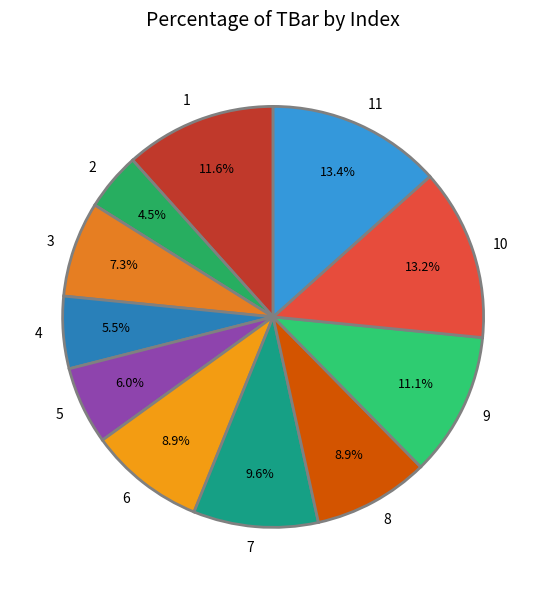

Is 9 the majority of the pie?

No